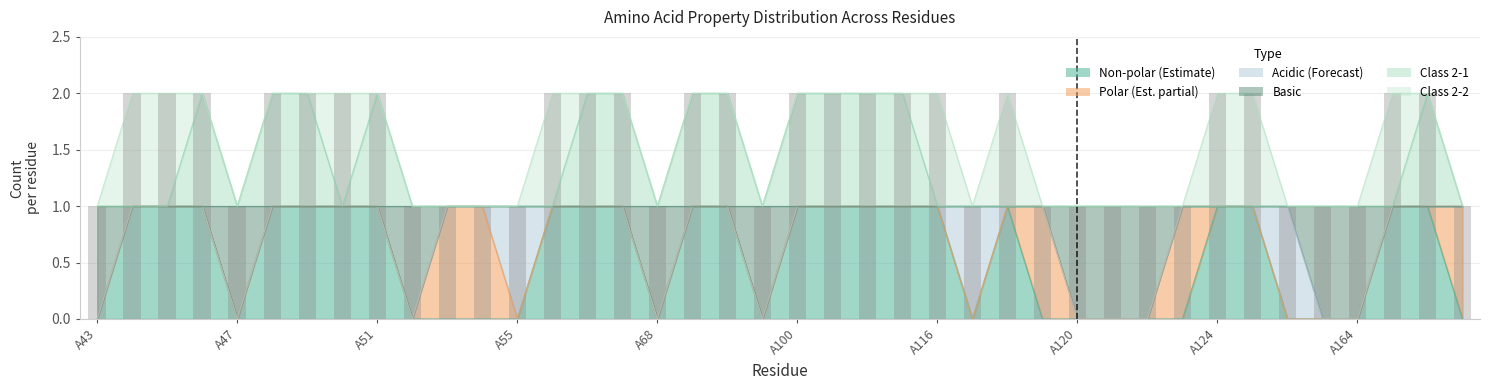

At which label does basic reach its minimum?

A43